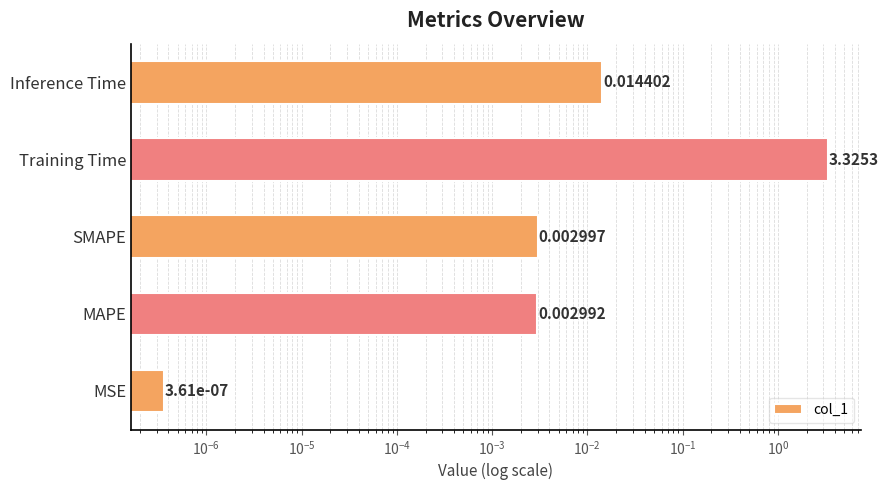

What is the sum of all values?

3.3